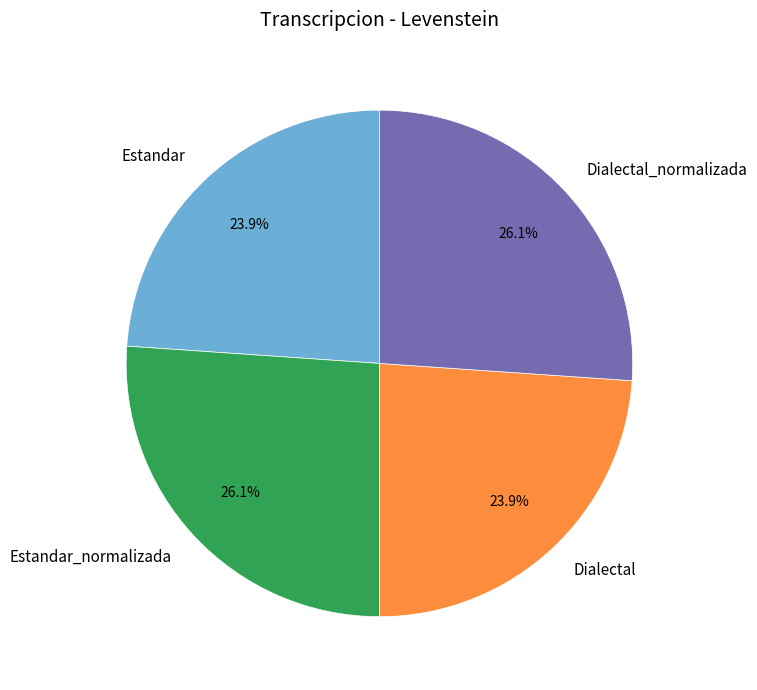

Between Dialectal_normalizada and Dialectal, which is larger?

Dialectal_normalizada